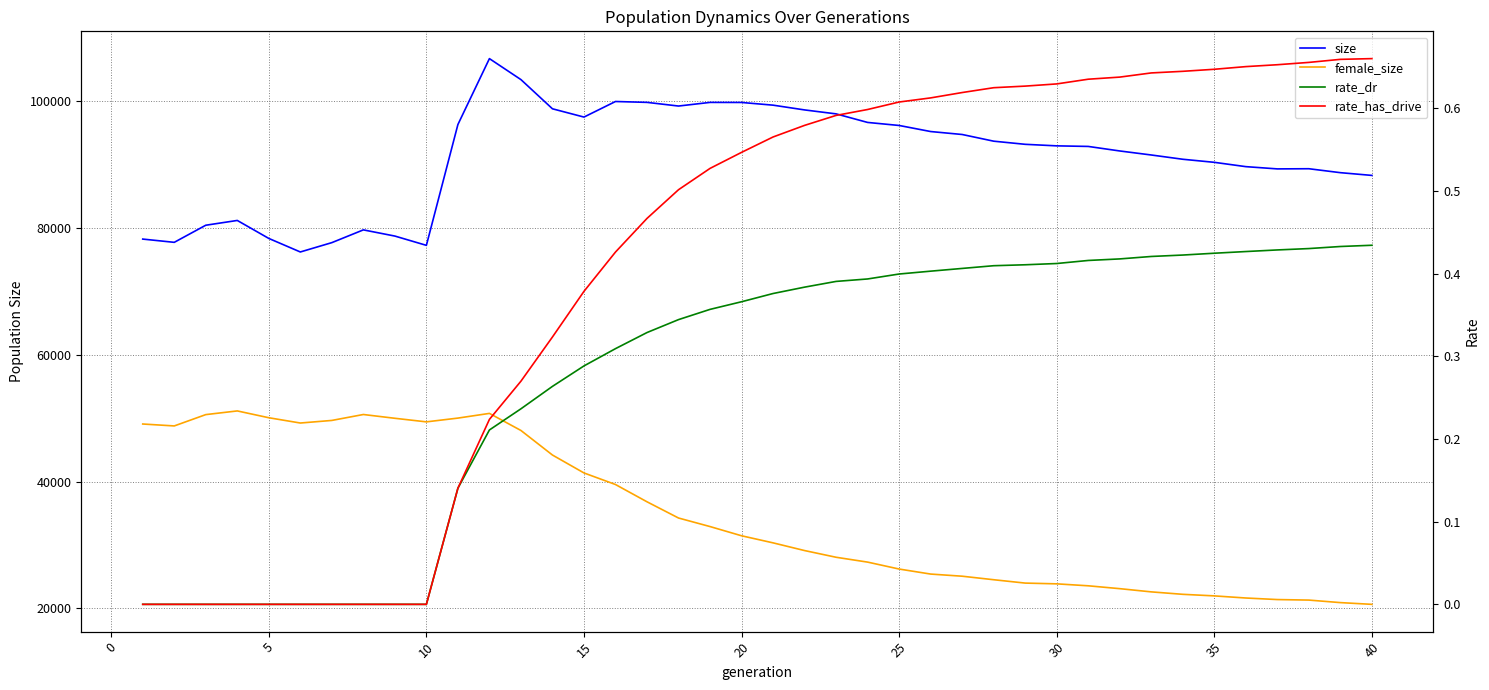

How many lines are shown in the chart?

4